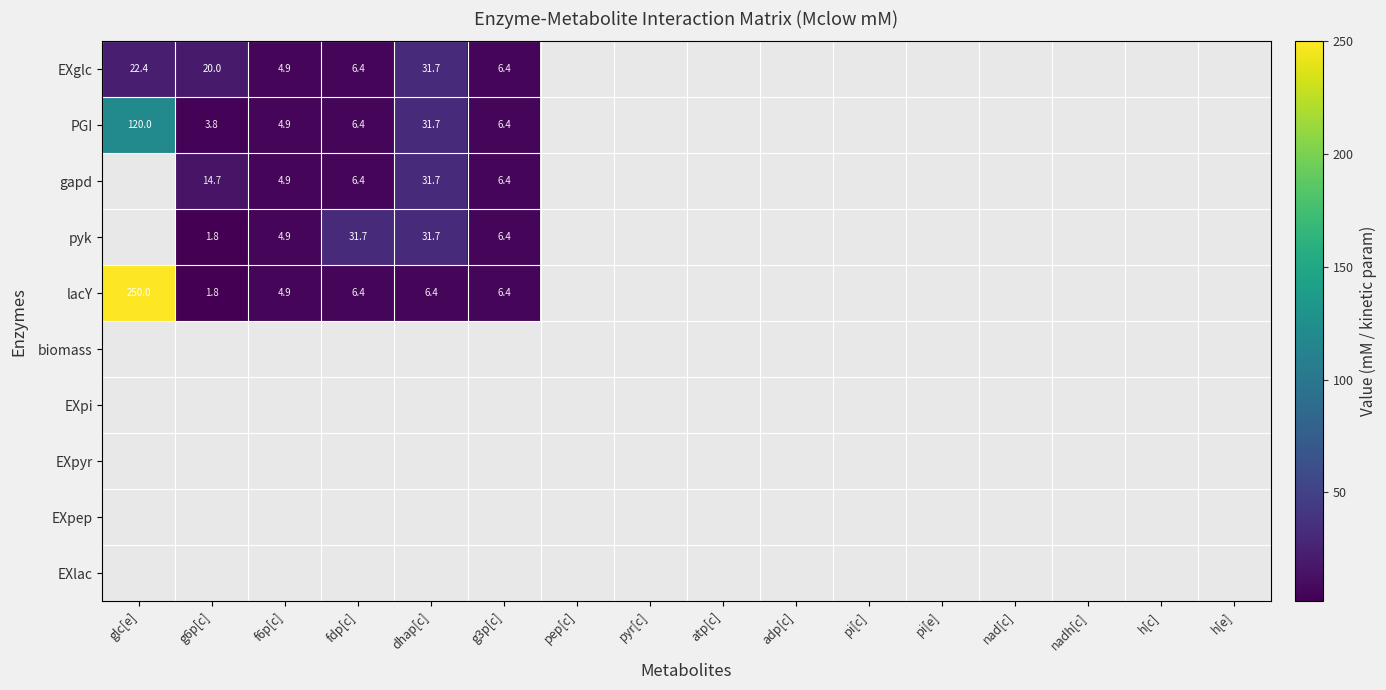

Is it true that gapd equals 3.4 at f6p[c]?

False